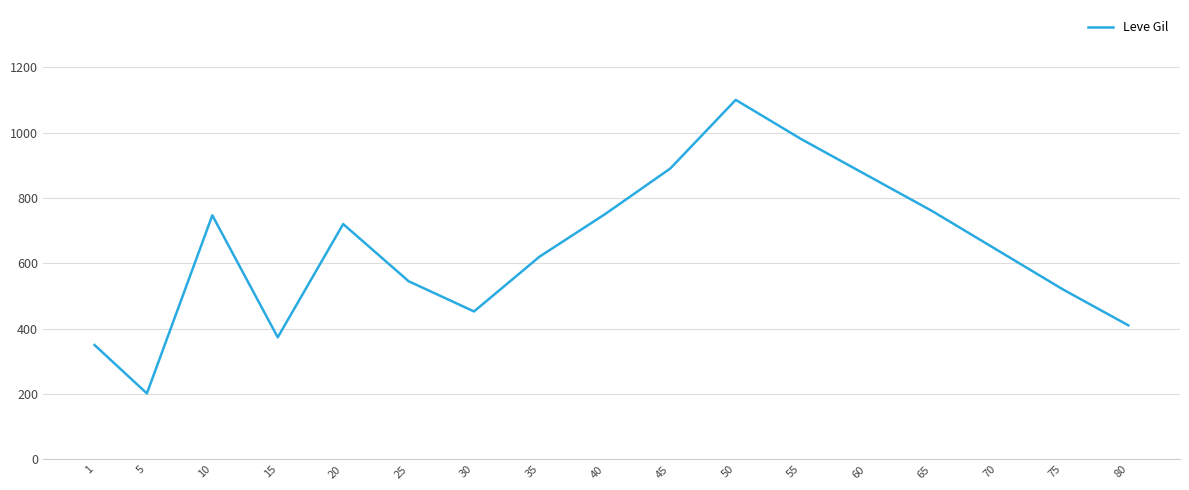

What is the difference between the maximum and minimum values?

898.3